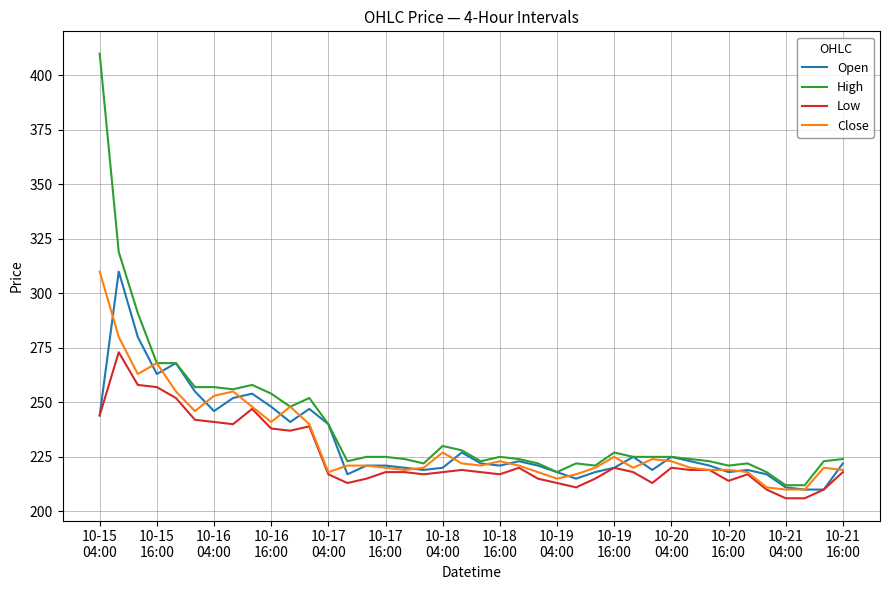

What is the lowest value of the Close series?

210